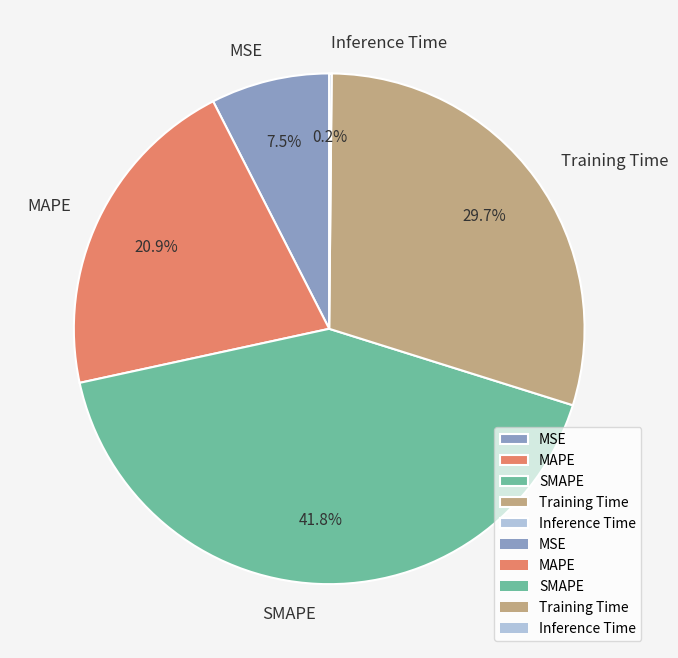

Which slice is the largest?

SMAPE